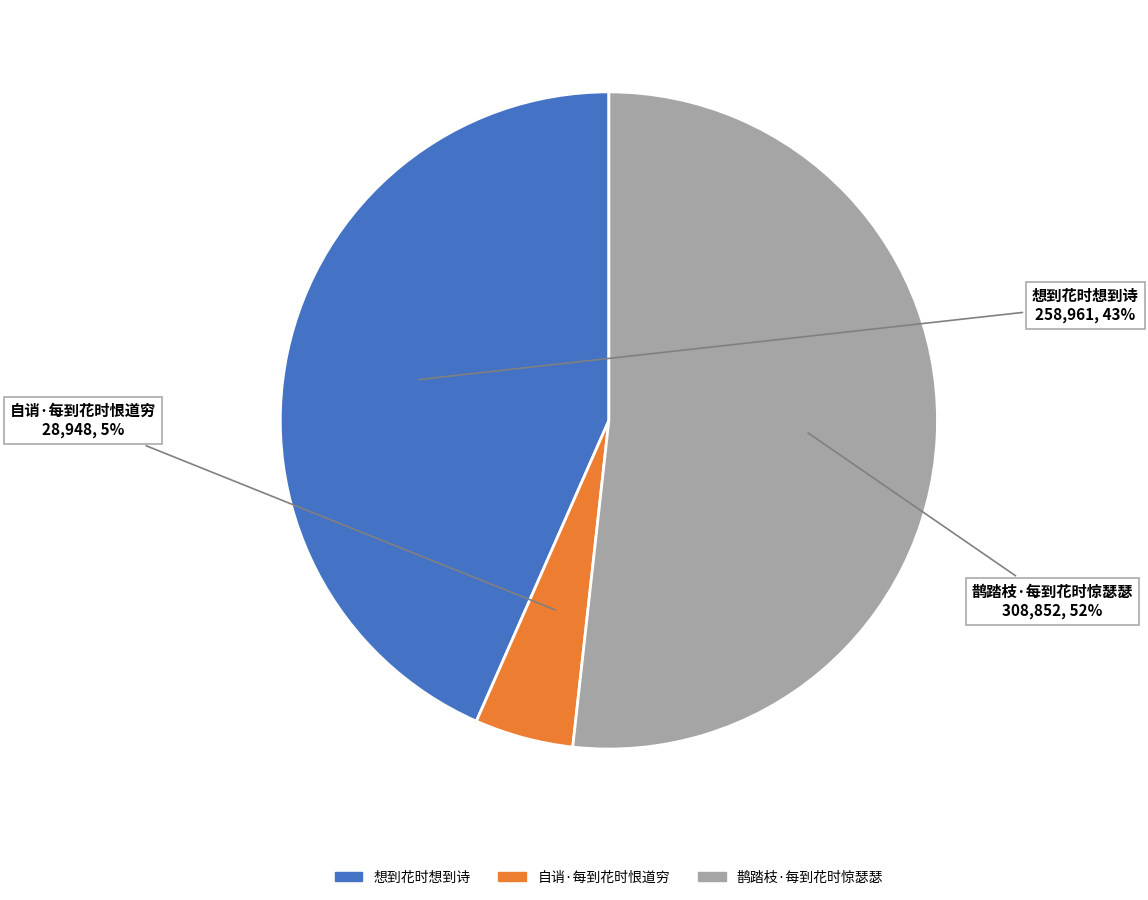

Which slice is the smallest?

自诮·每到花时恨道穷